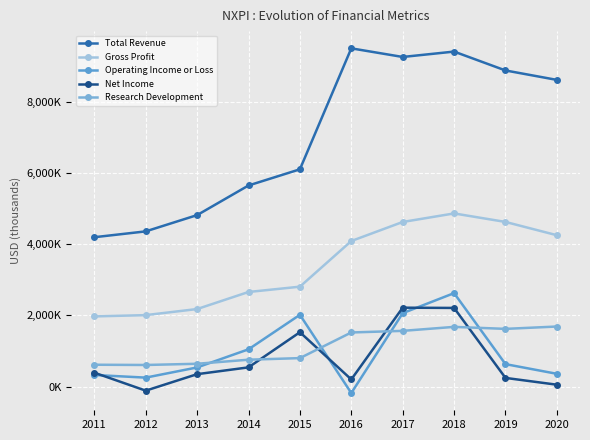

Is this an area chart (filled region under the line)?

No